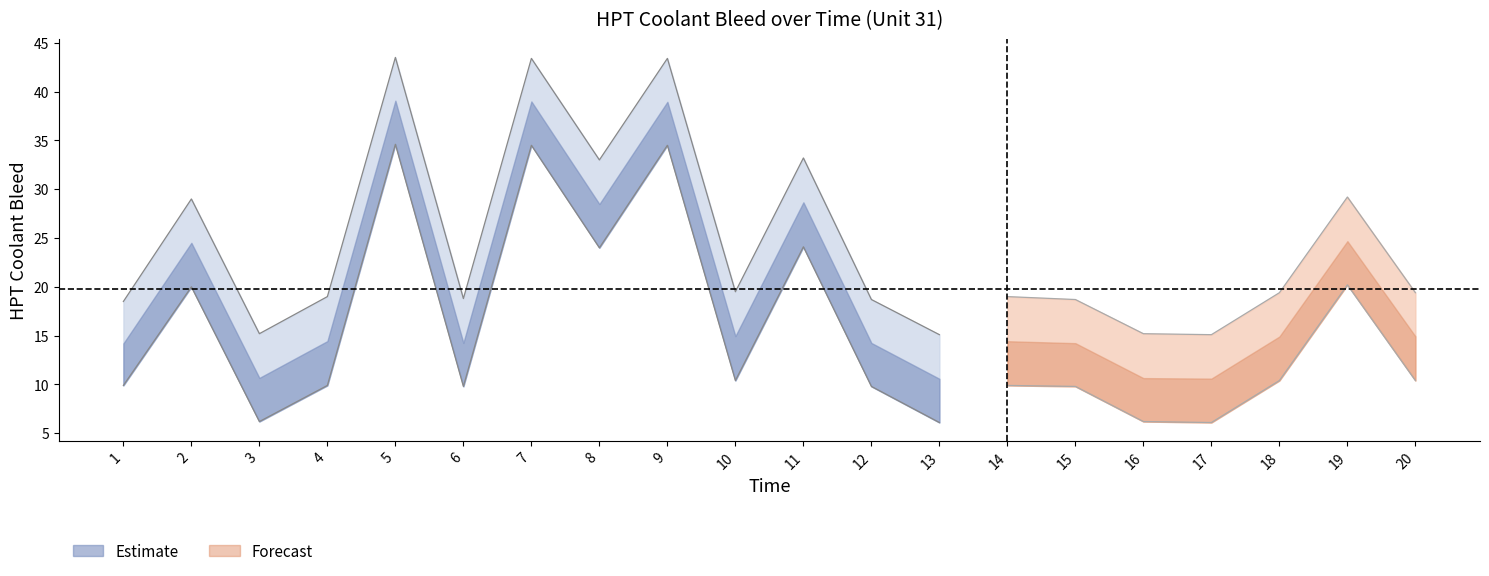

At which category is the sum across all series the highest?

5